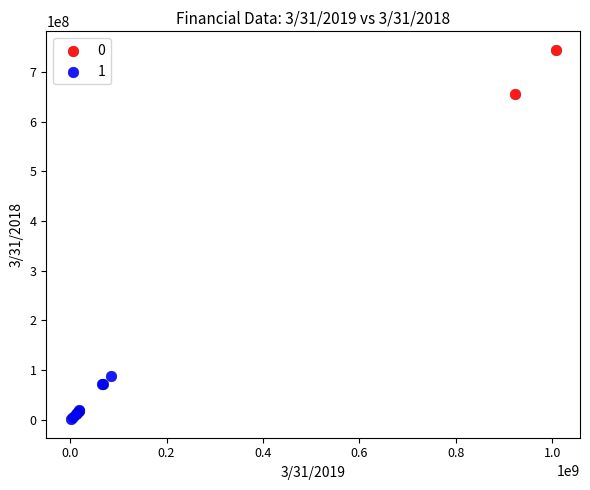

What are all the series names shown in the legend?

0, 1